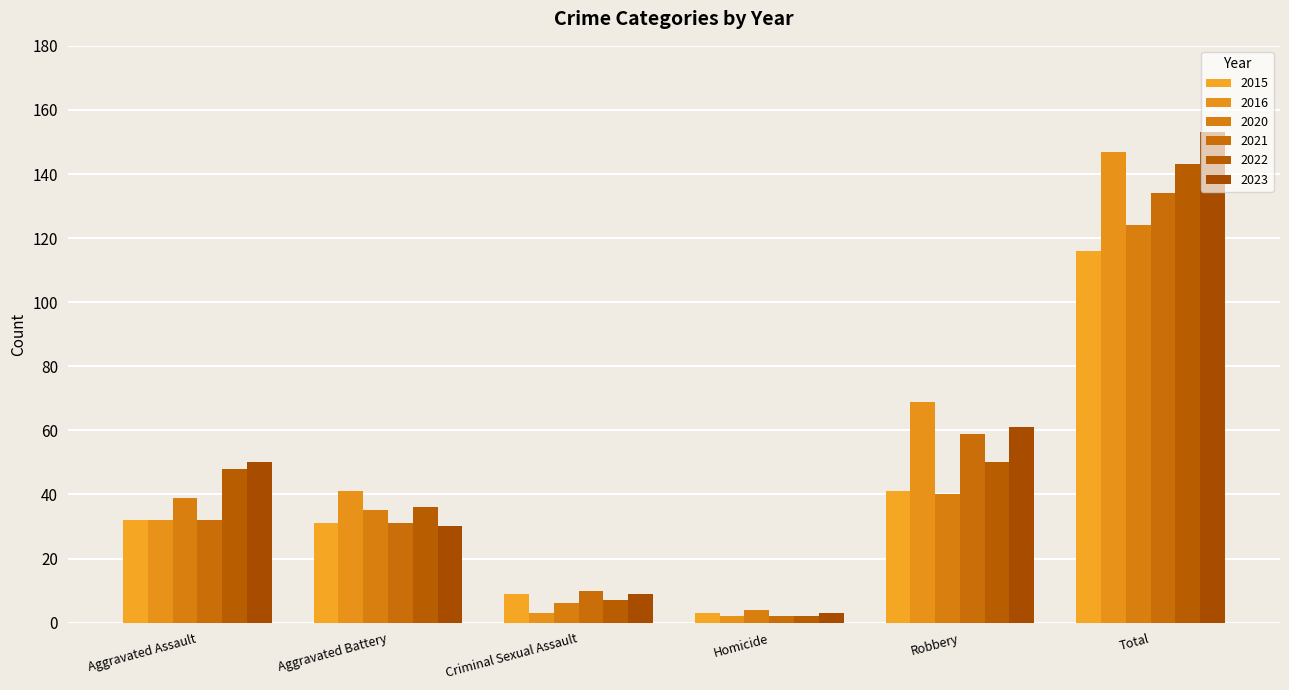

At which category is the sum across all series the highest?

Total